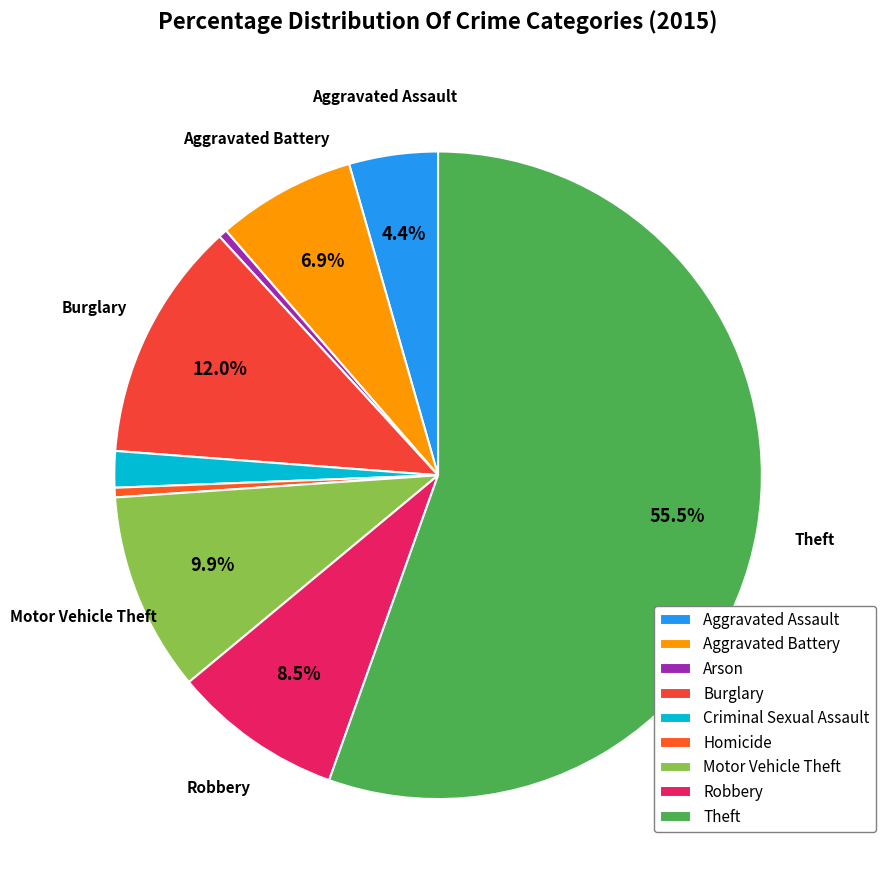

To the nearest percent, what portion does Criminal Sexual Assault represent?

2%